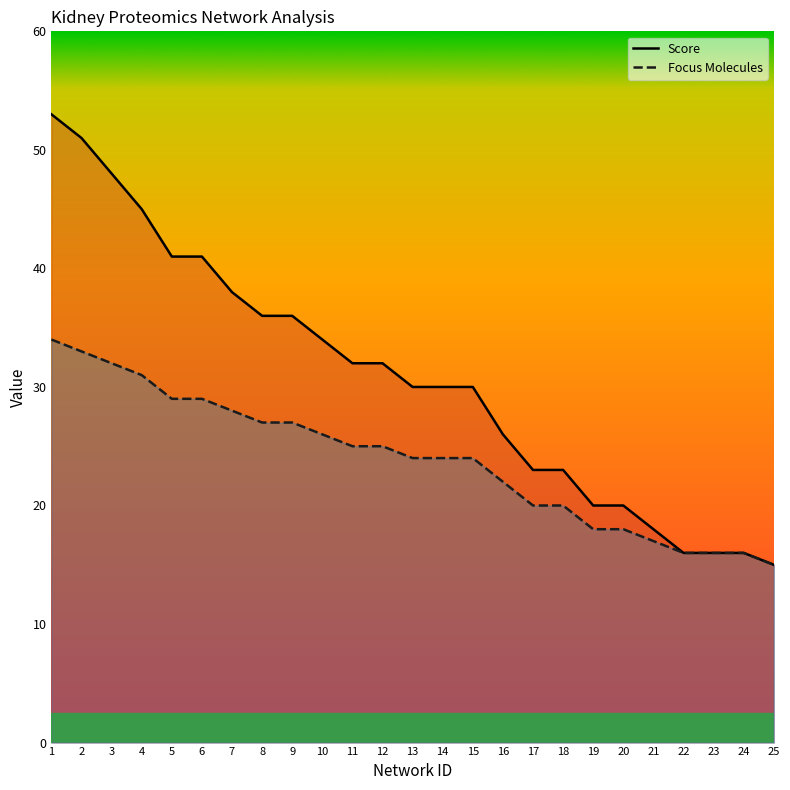

How many data points in Score are less than 30?

10